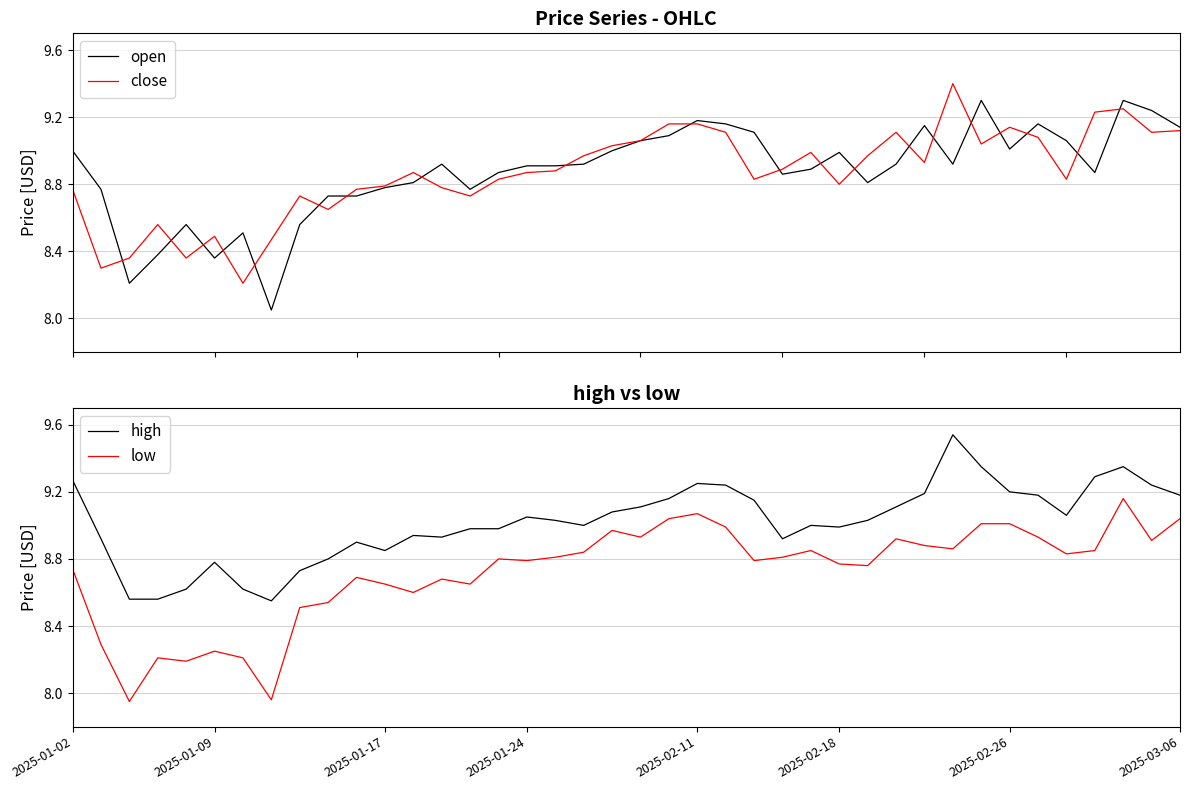

Where does the low series first go above 8?

2025-01-02